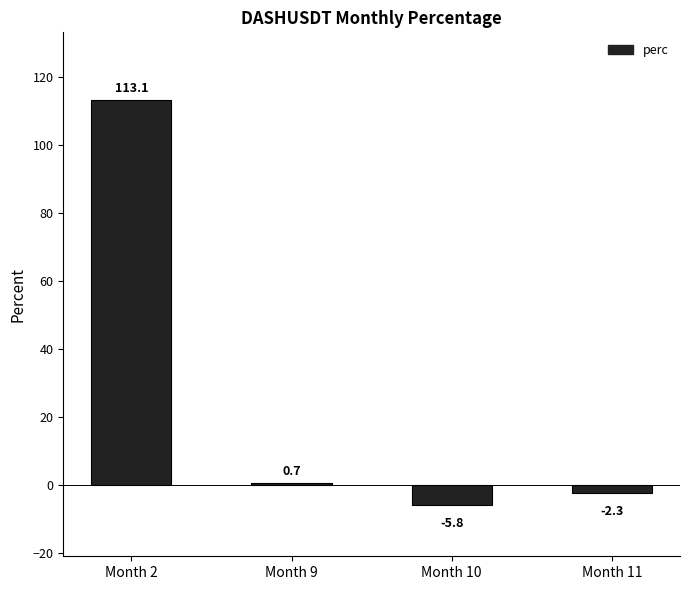

Which category has the highest value across all series?

Month 2